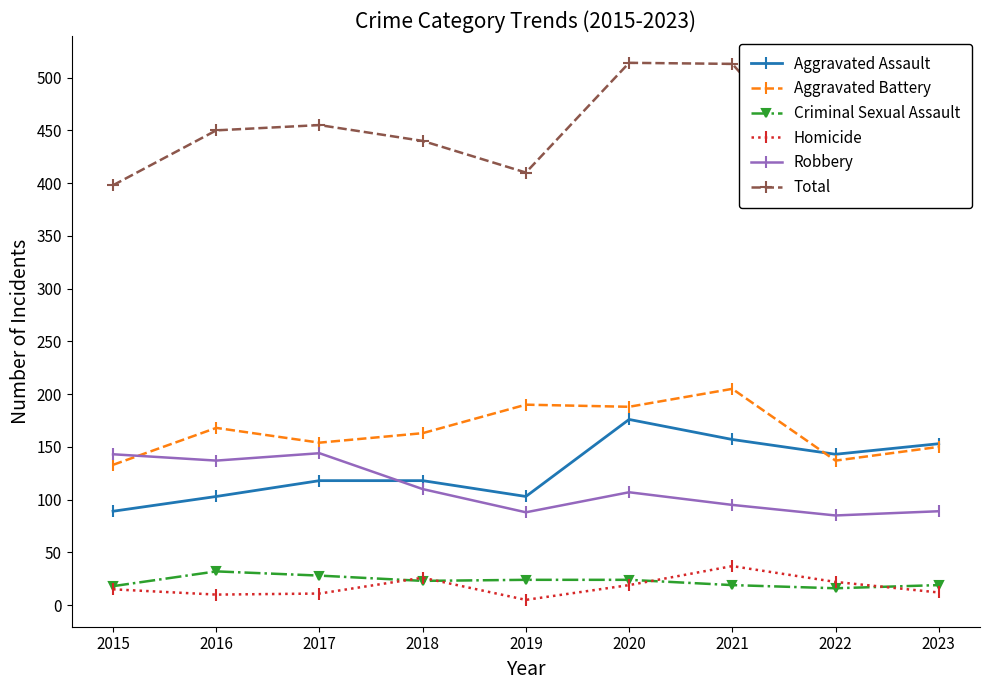

Which series has the widest spread of values?

Total